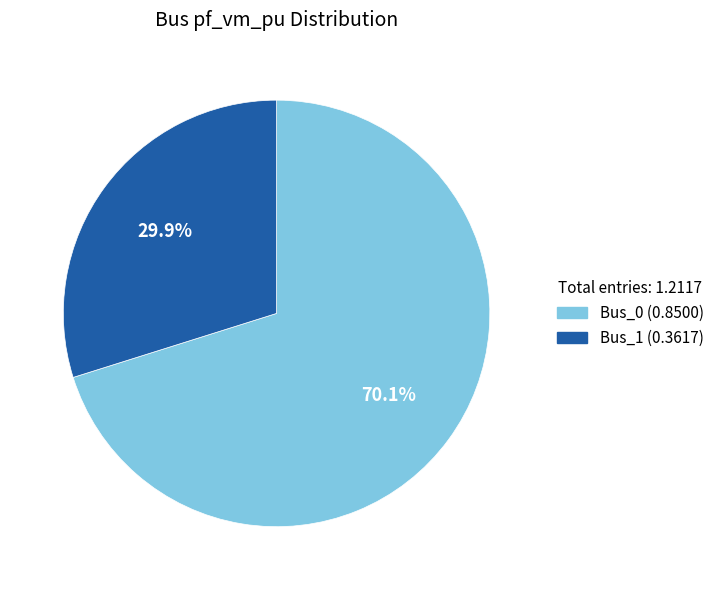

Does any single category account for the majority?

Yes